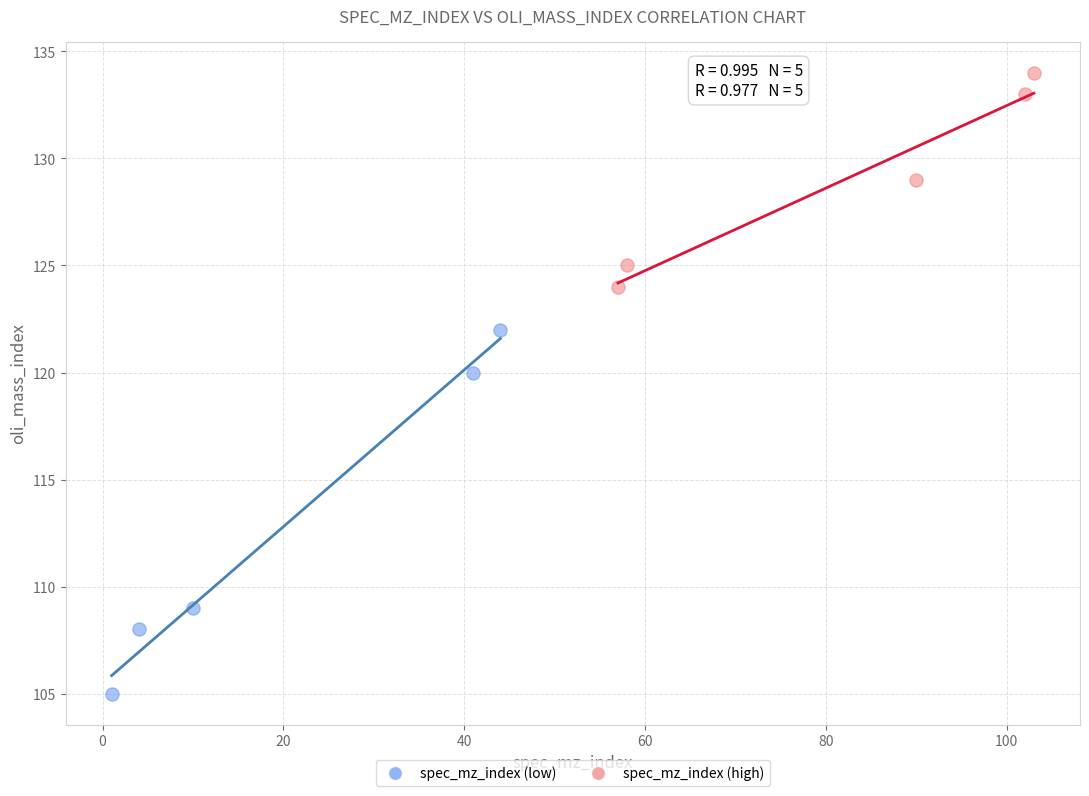

What are all the series names shown in the legend?

spec_mz_index (low), spec_mz_index (high)